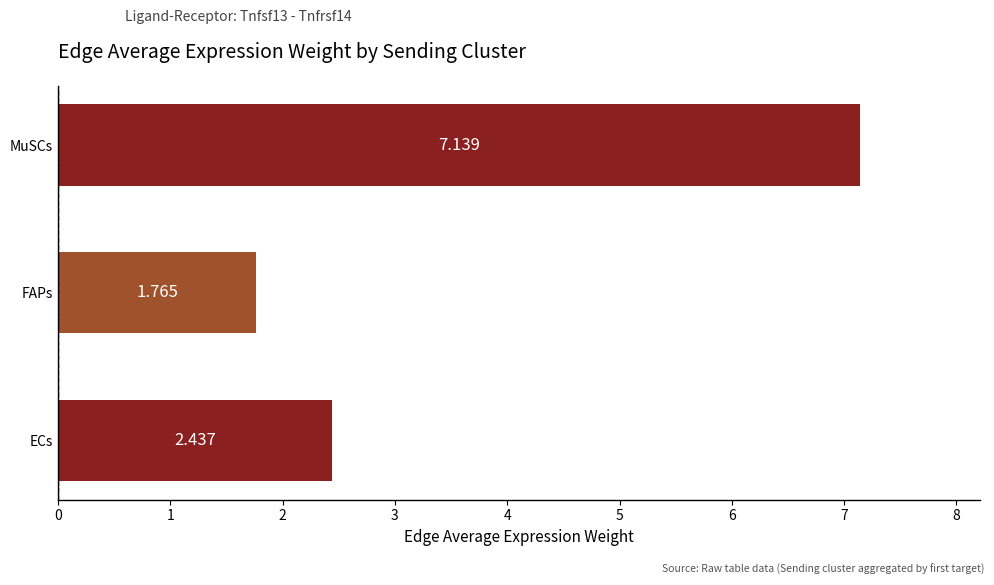

List the labels in order of value, largest first.

MuSCs, ECs, FAPs